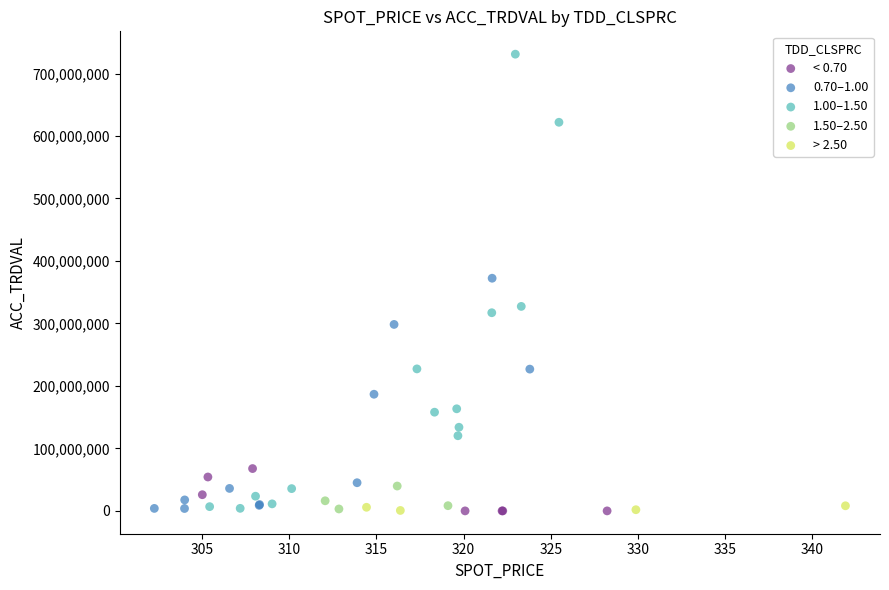

Which series has the largest Y range (max minus min)?

1.00–1.50